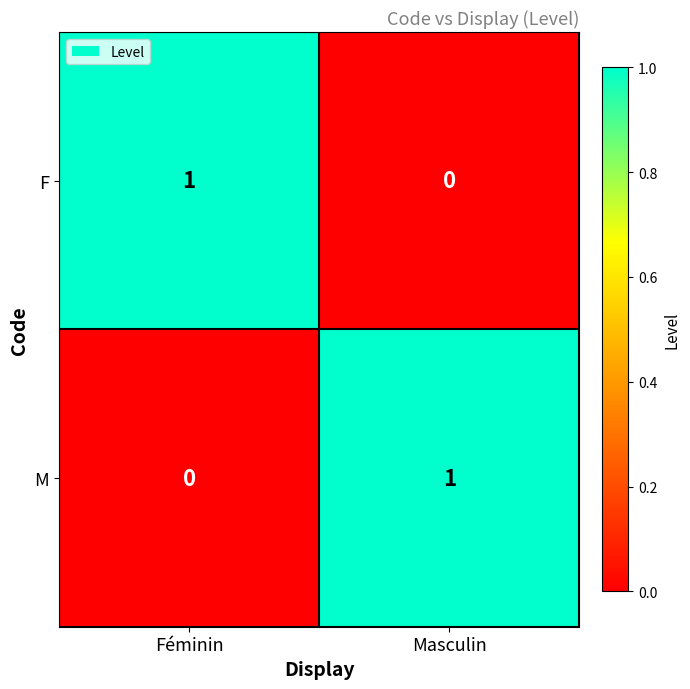

Reading right to left, transcribe all the data shown in this chart.

F: Masculin=0	Féminin=1
M: Masculin=1	Féminin=0